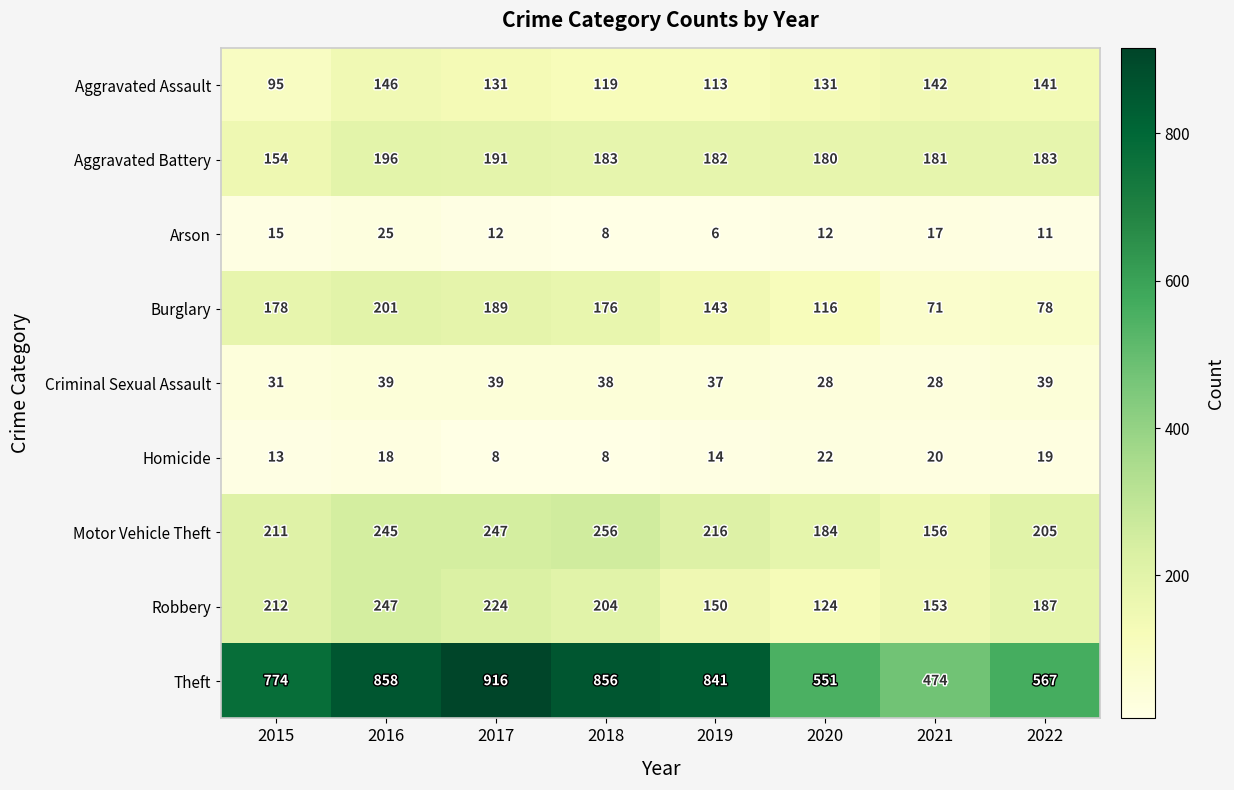

What is the difference between the second highest and second lowest values in the Homicide series?

12